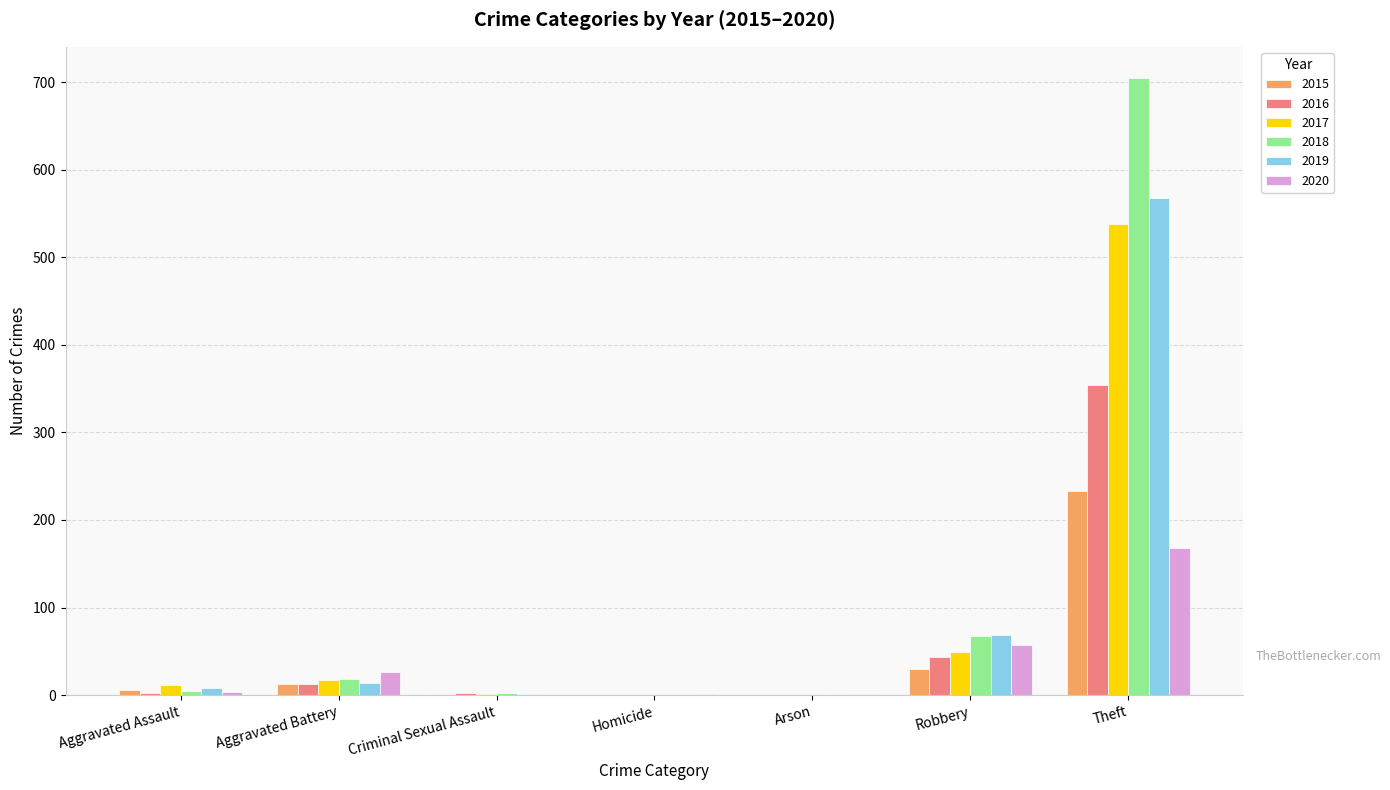

Is it true that 2019 equals 105 at Robbery?

False